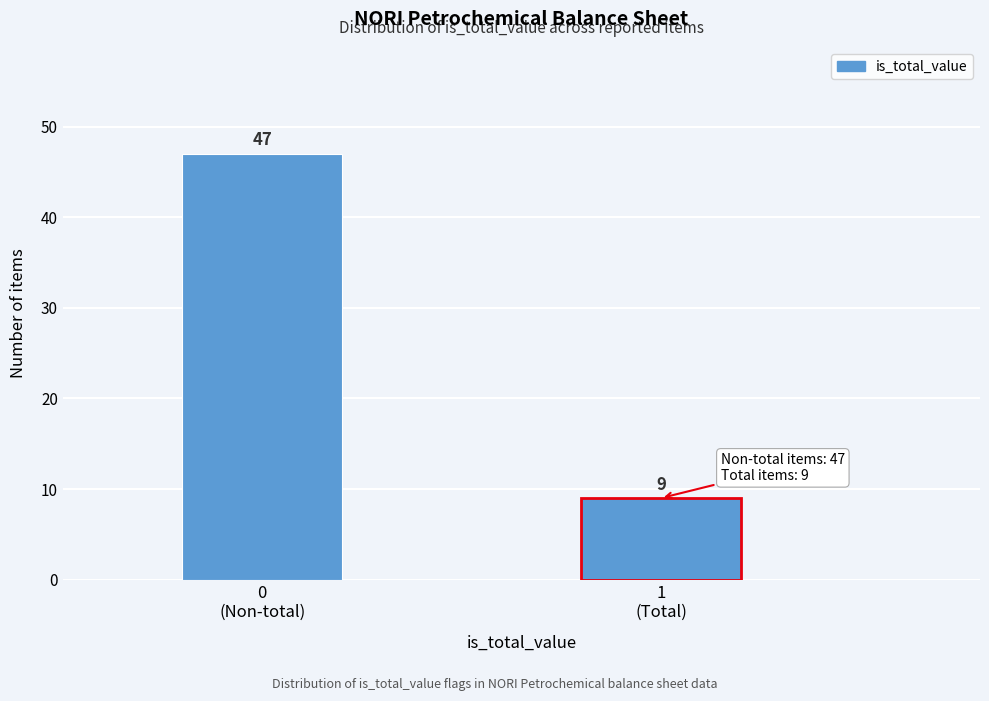

Reading left to right, what are all the values shown in this chart?

47	9